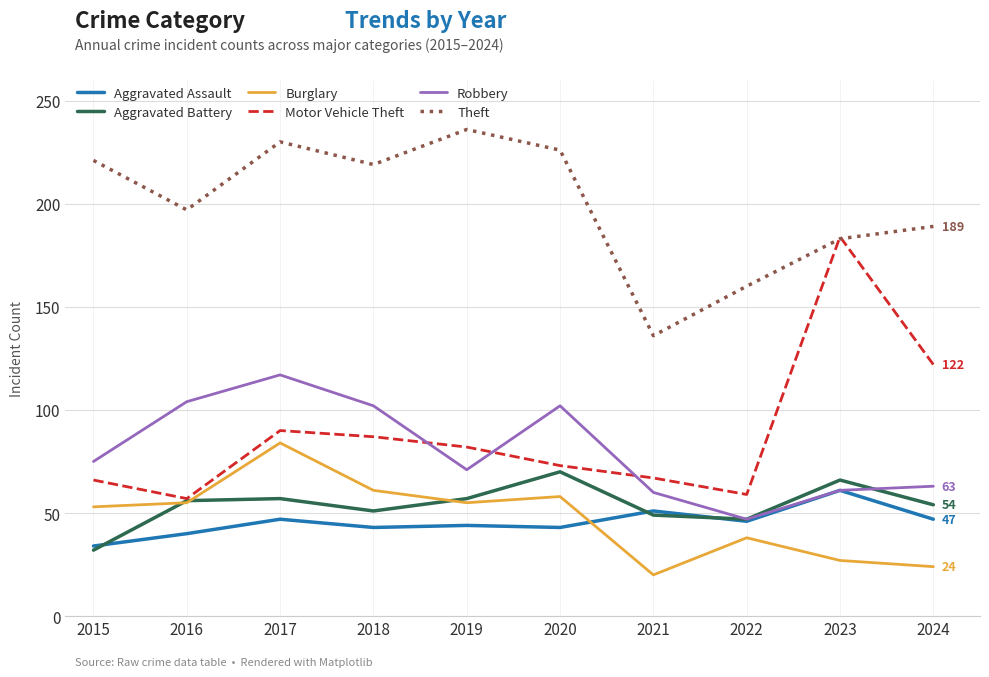

Which series has the widest spread of values?

Motor Vehicle Theft